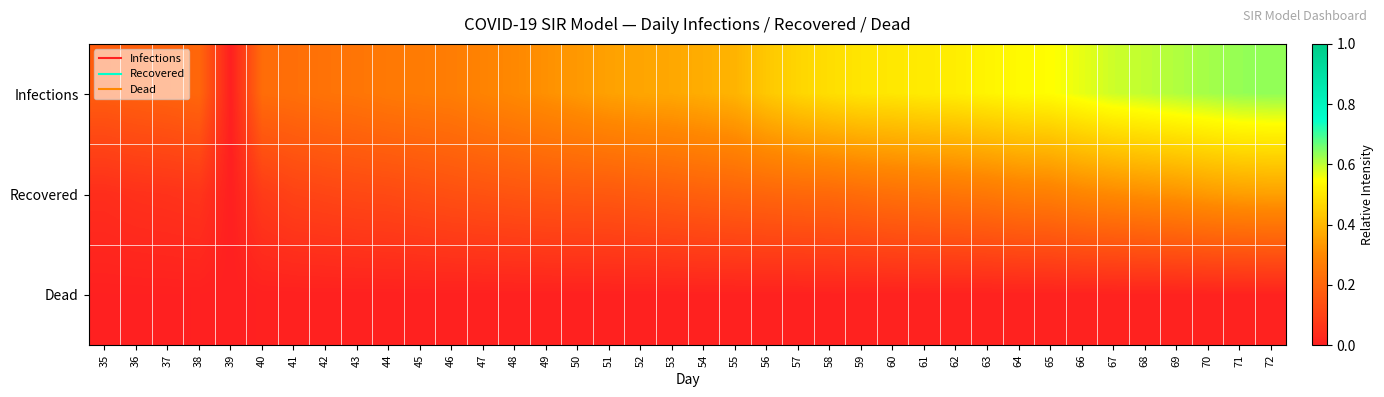

Which series has the largest total across all categories?

Infections